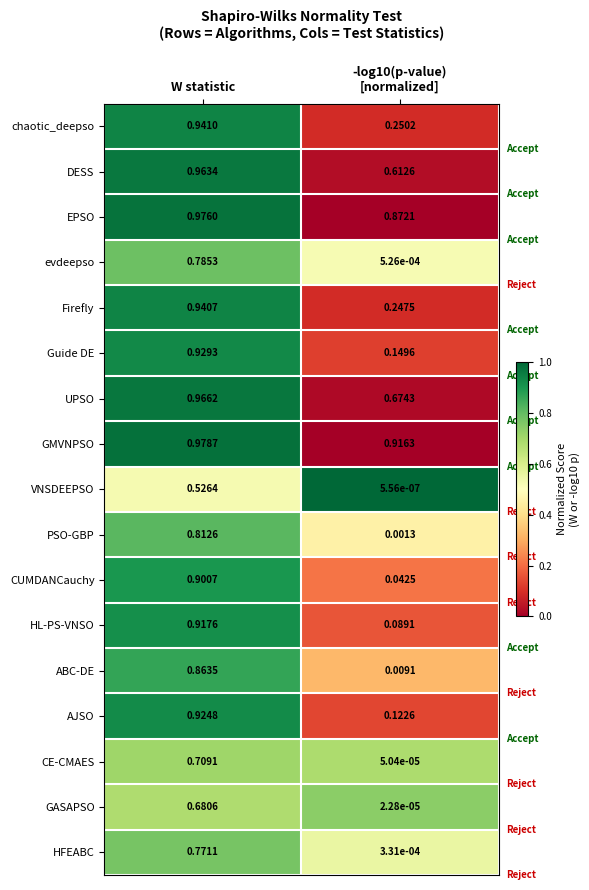

How many distinct data groups are displayed?

17